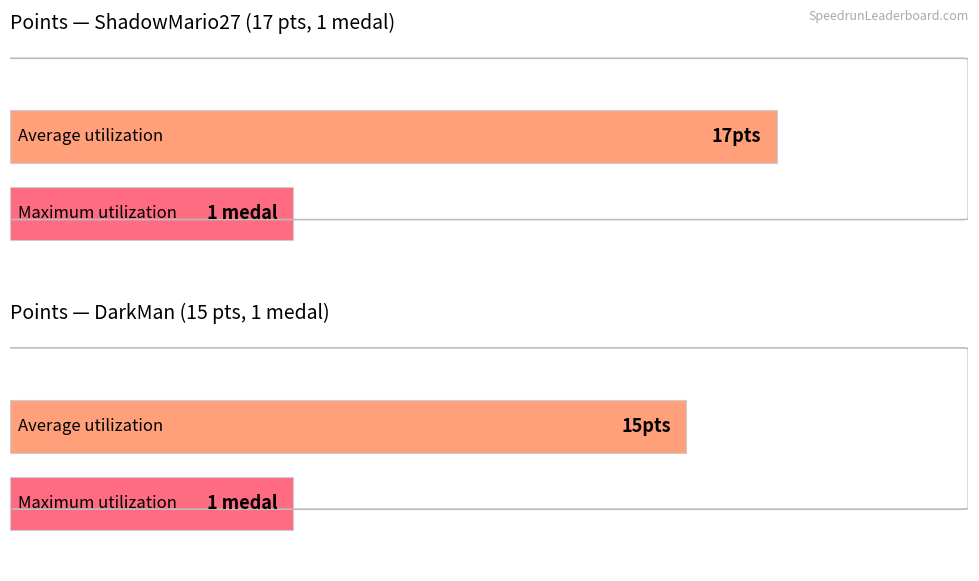

Which series has the largest range (max minus min)?

Points